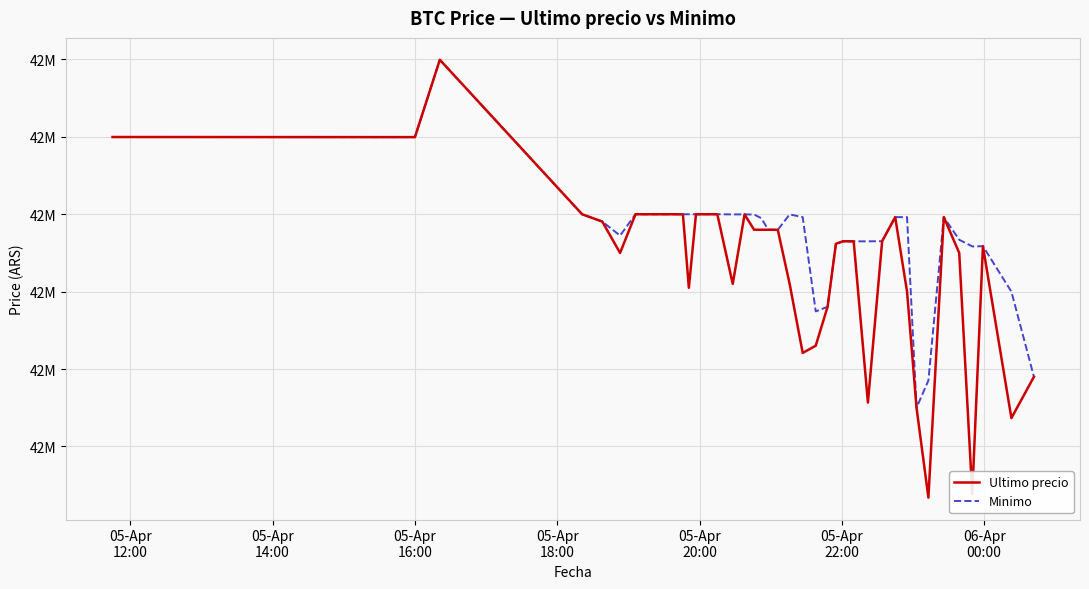

Does the chart display data point markers on the line(s)?

No